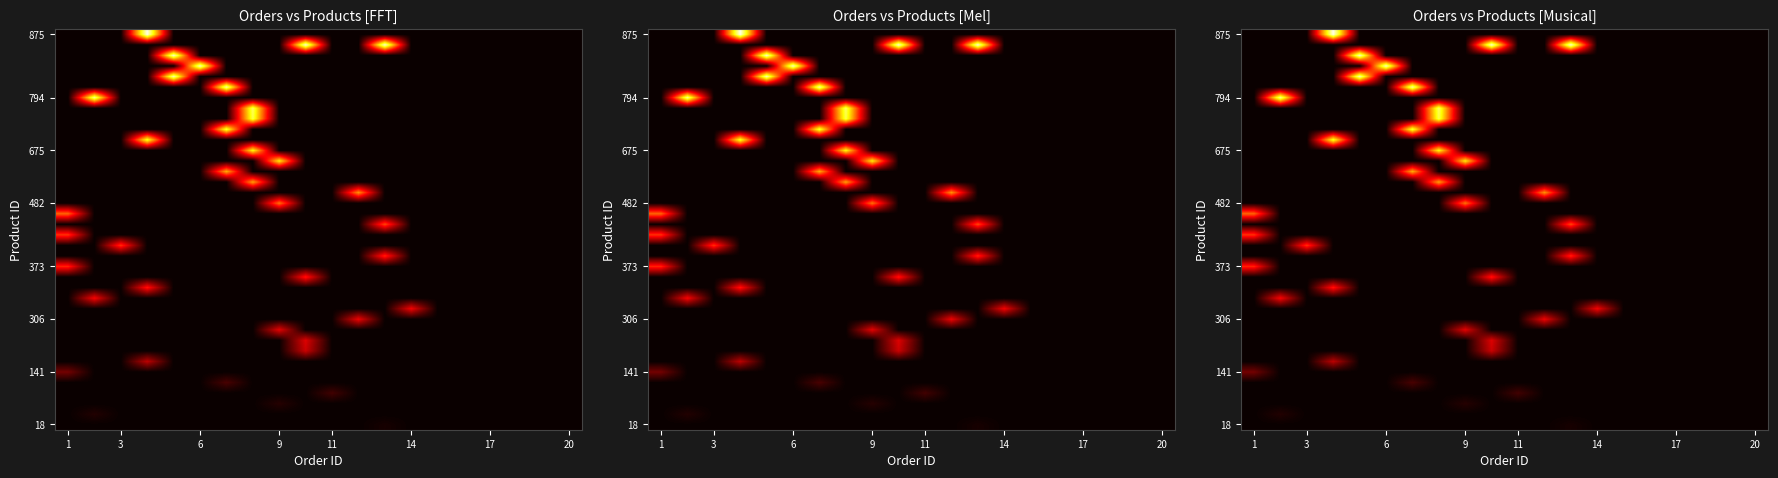

What is the spread (max minus min) of values at 1?

0.5